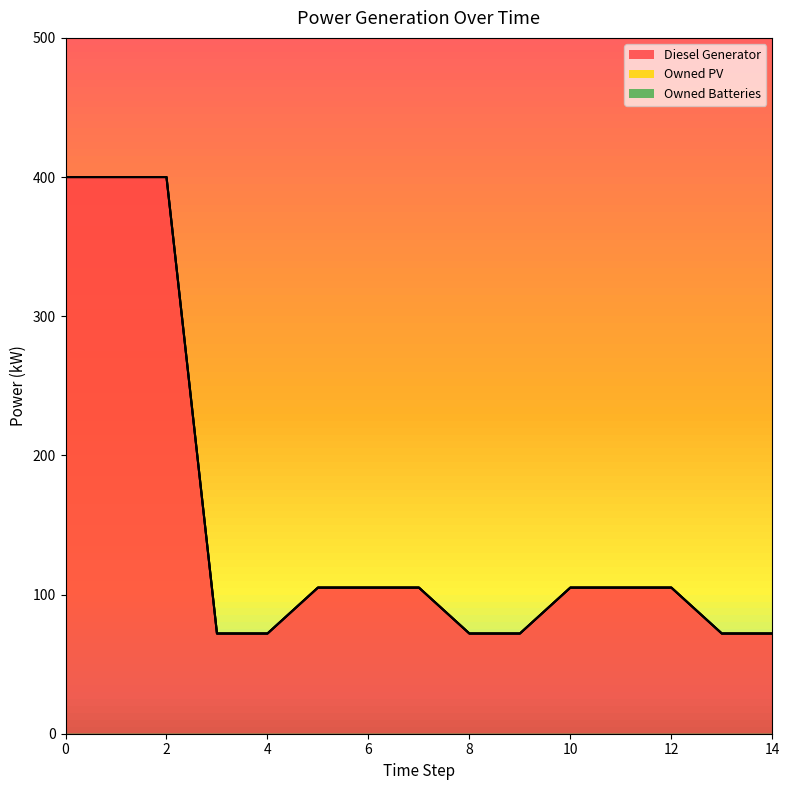

Rank the categories by Diesel Generator value from lowest to highest.

3, 4, 8, 9, 13, 14, 5, 6, 7, 10, 11, 12, 0, 1, 2